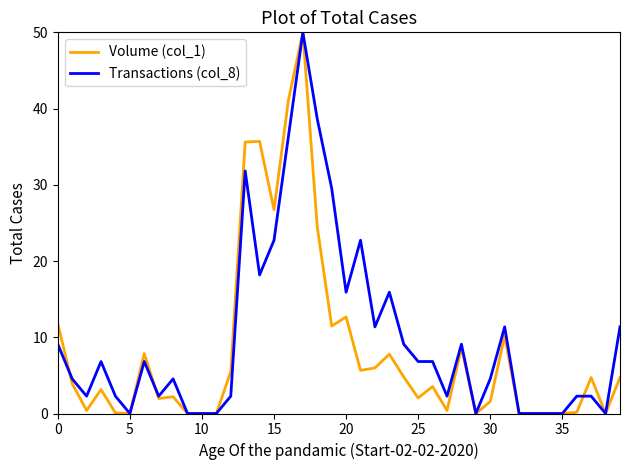

What are all the series names shown in the legend?

Volume (col_1), Transactions (col_8)